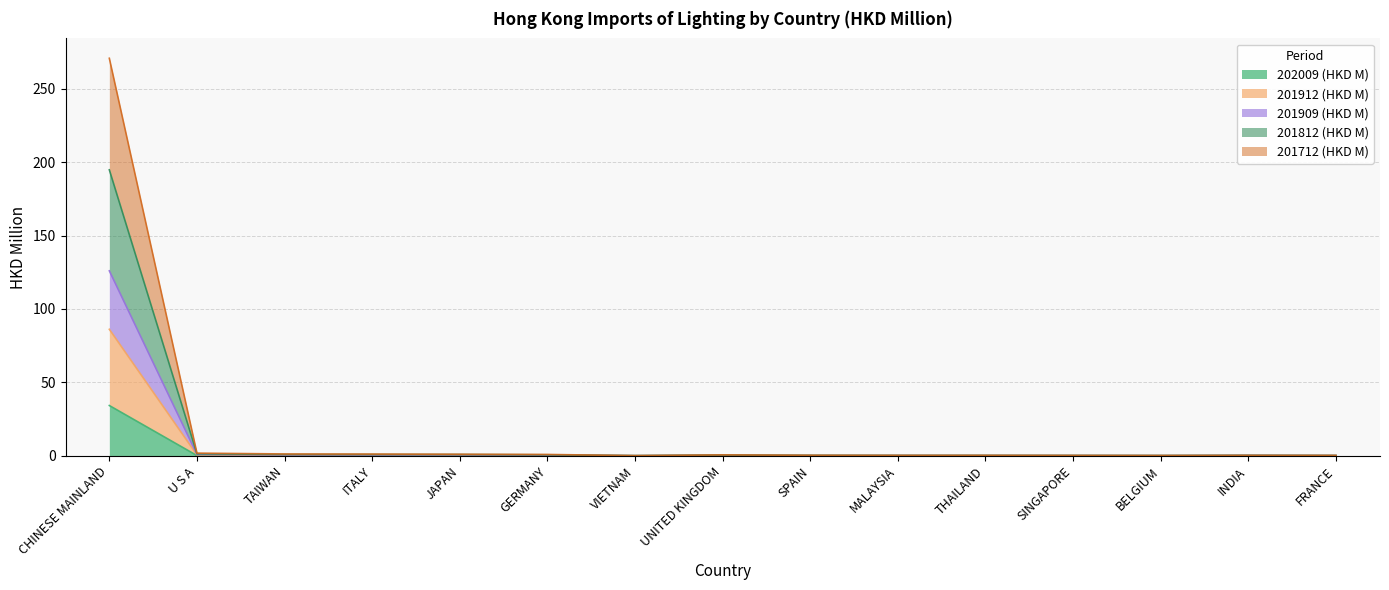

What is the value of the 201912 (HKD M) point at the 13th from the left?

0.1